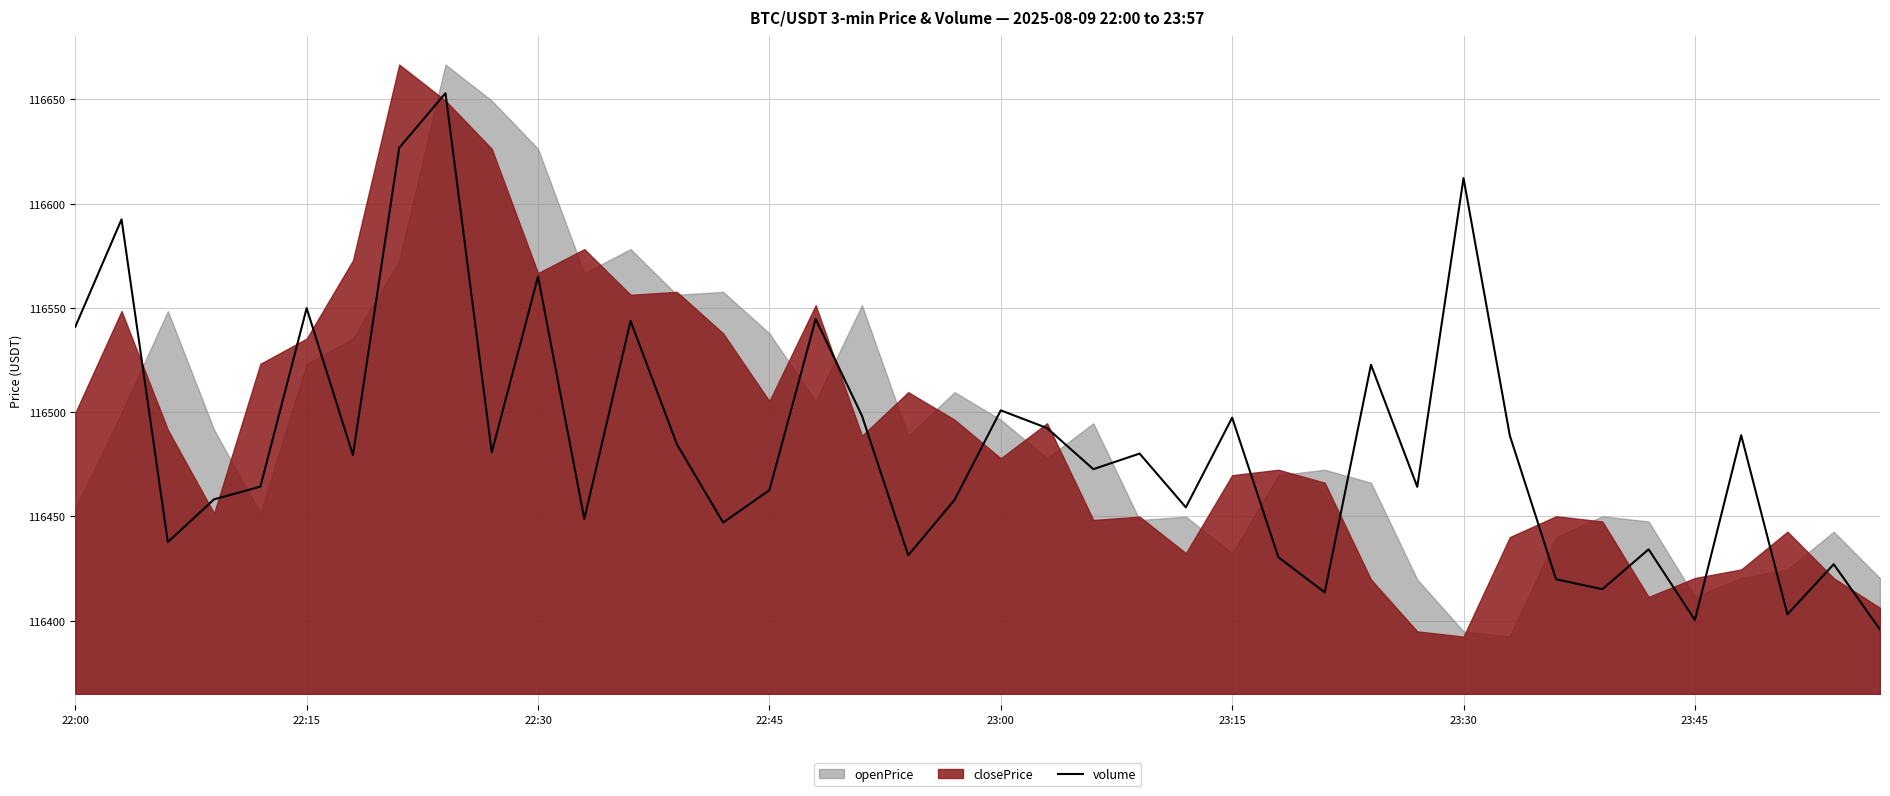

Is it true that volume equals 116612.2 at 23:30?

True